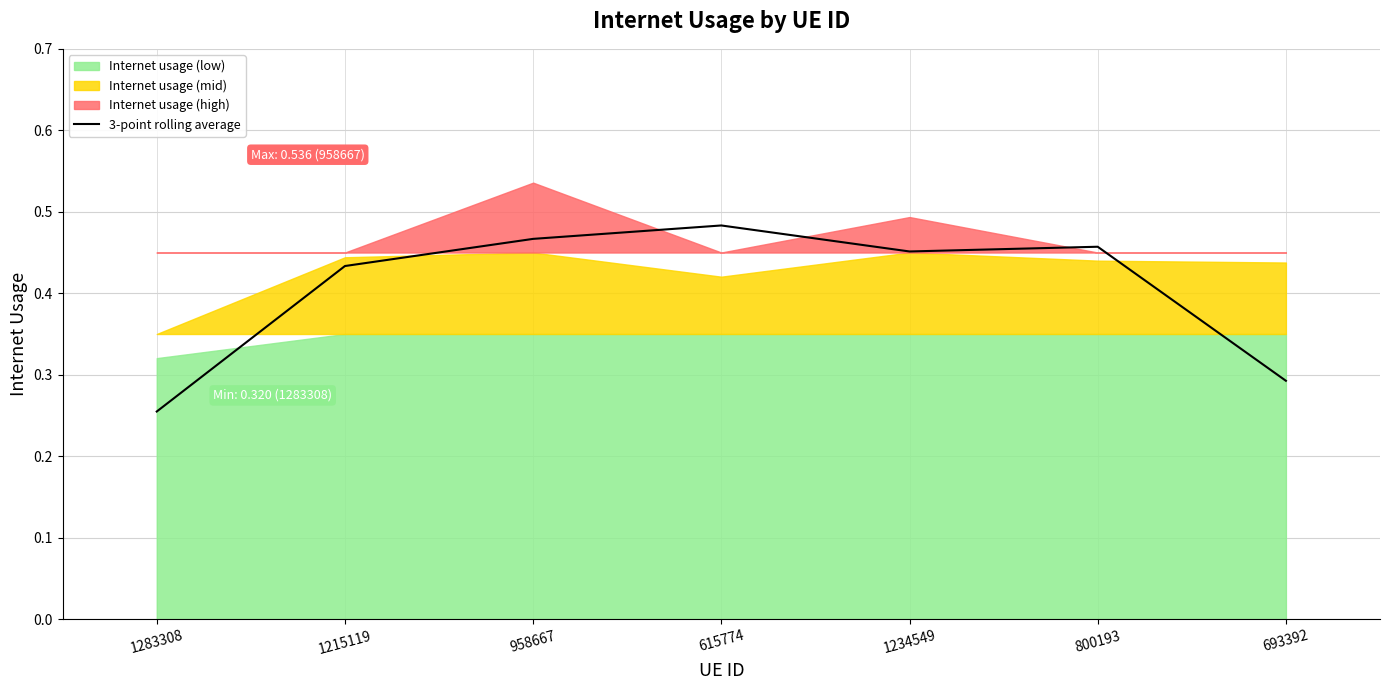

Rank the categories by value from lowest to highest.

1283308, 693392, 1215119, 1234549, 800193, 958667, 615774